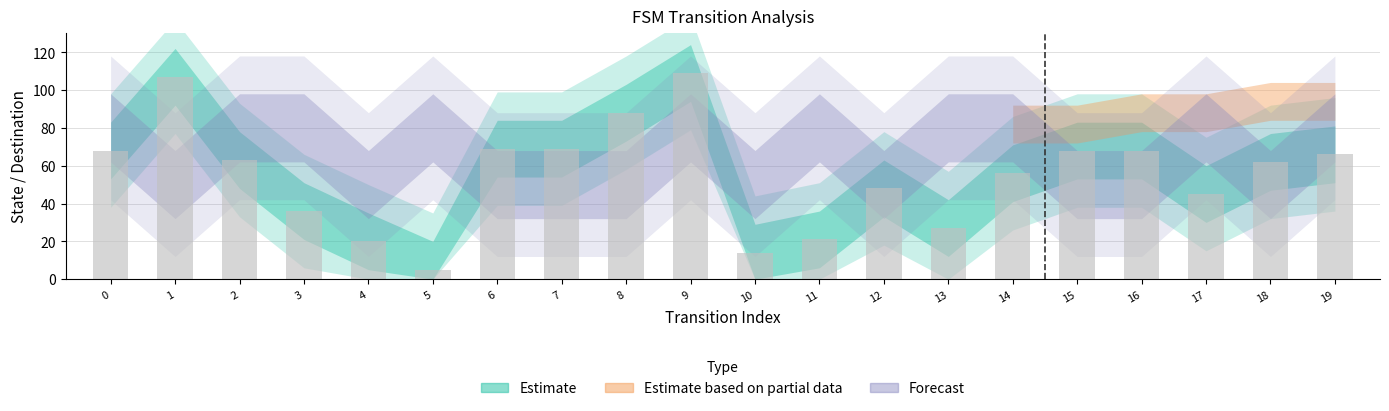

What is the ratio of the value at 3 to the value at 9?

0.3